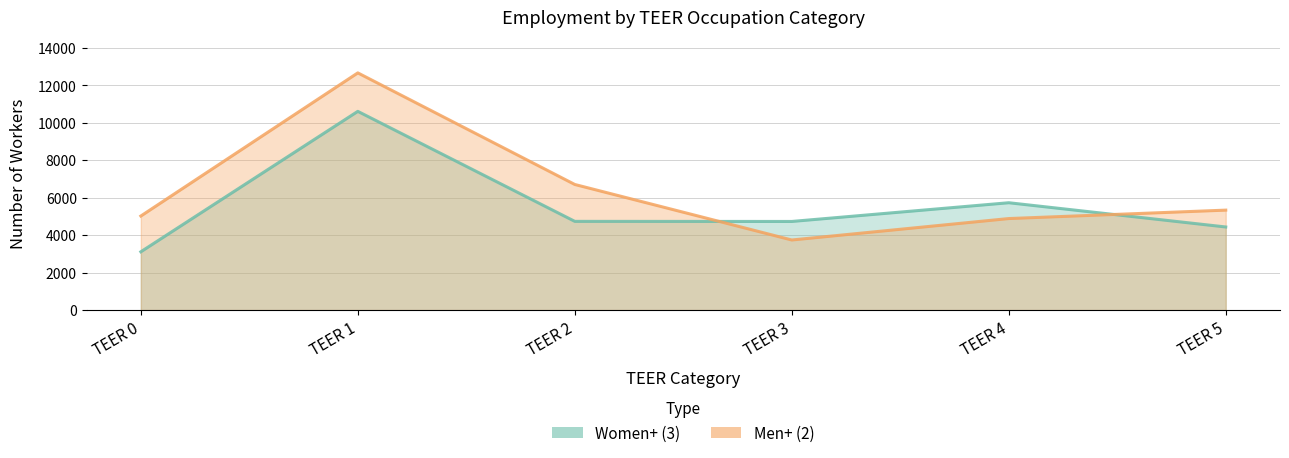

What are all the series names shown in the legend?

Women+ (3), Men+ (2)